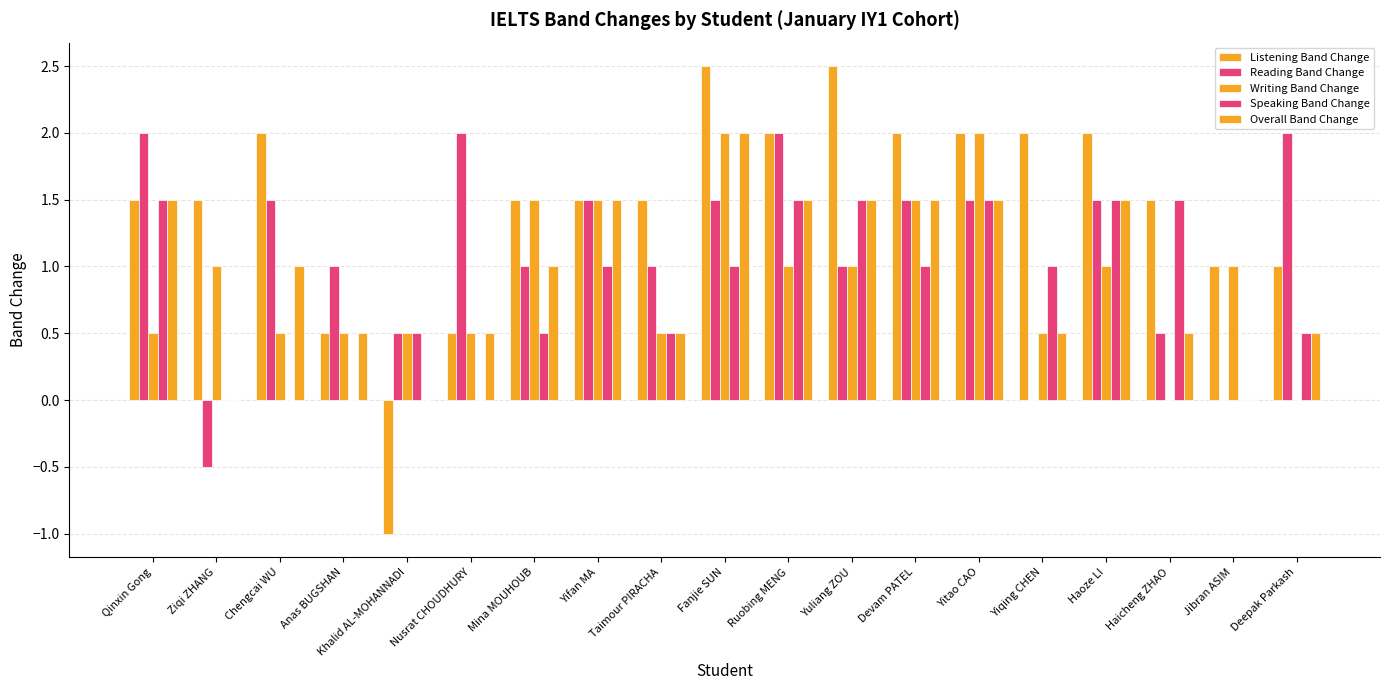

How many distinct data groups are displayed?

5